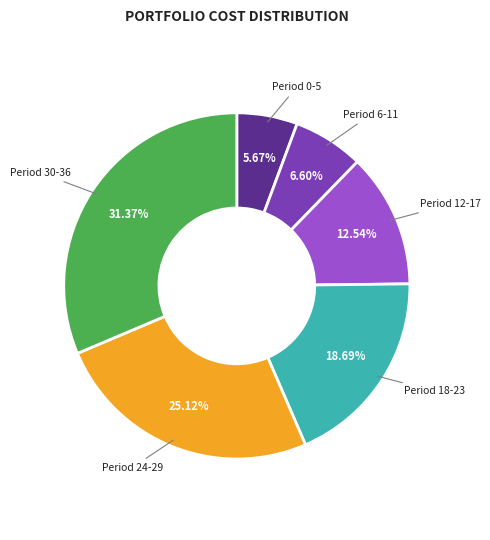

Which slice is the smallest?

Period 0-5